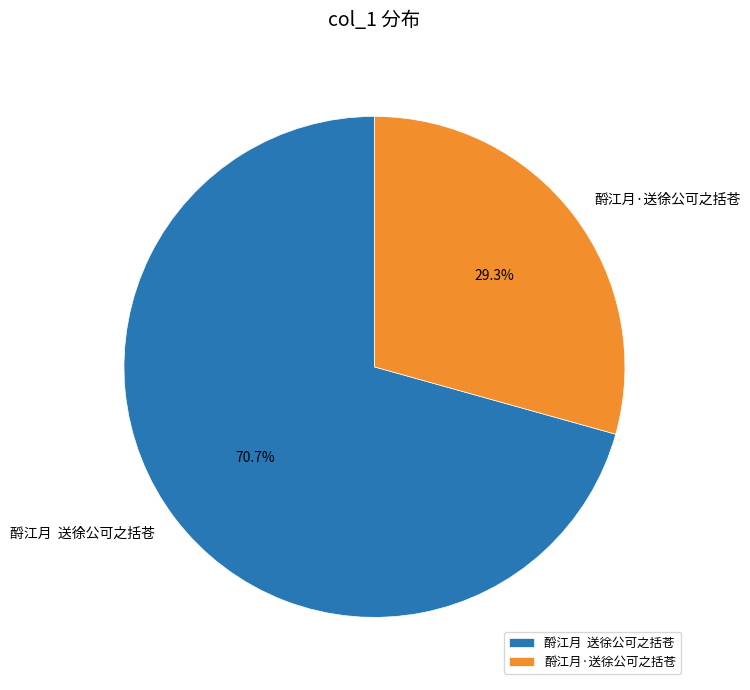

Approximately how many times larger is the value at 酹江月·送徐公可之括苍 compared to 酹江月 送徐公可之括苍?

0.4